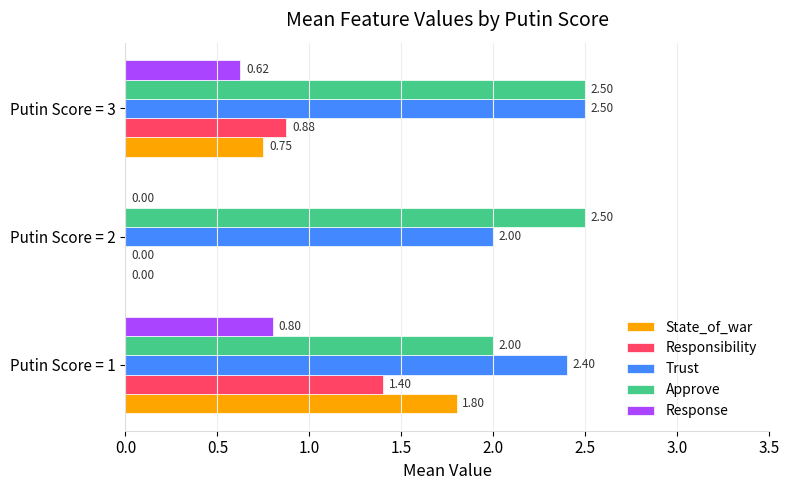

Which series has the largest range (max minus min)?

State_of_war